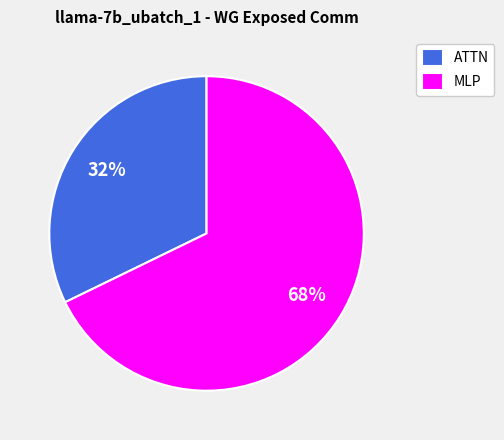

The MLP slice represents 60% of the pie. True or false?

False